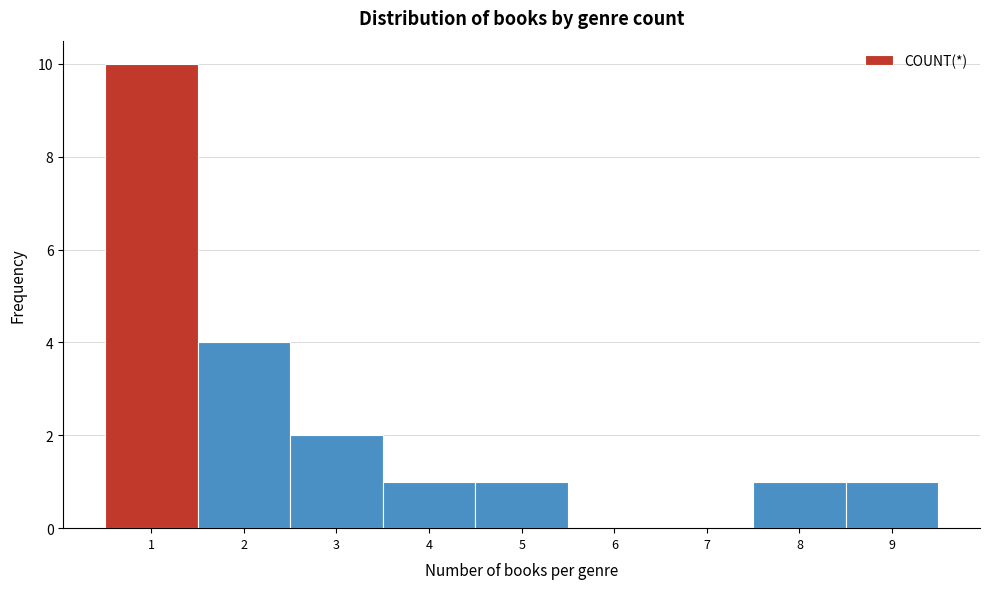

Reading left to right, list every bar in this chart as the range it spans on the x-axis followed by its height. The values are not printed on the chart, so give them approximately, as read against the axis.

0.5 to 1.5: 10
1.5 to 2.5: 4
2.5 to 3.5: 2
3.5 to 4.5: 1
4.5 to 5.5: 1
5.5 to 6.5: 0
6.5 to 7.5: 0
7.5 to 8.5: 1
8.5 to 9.5: 1